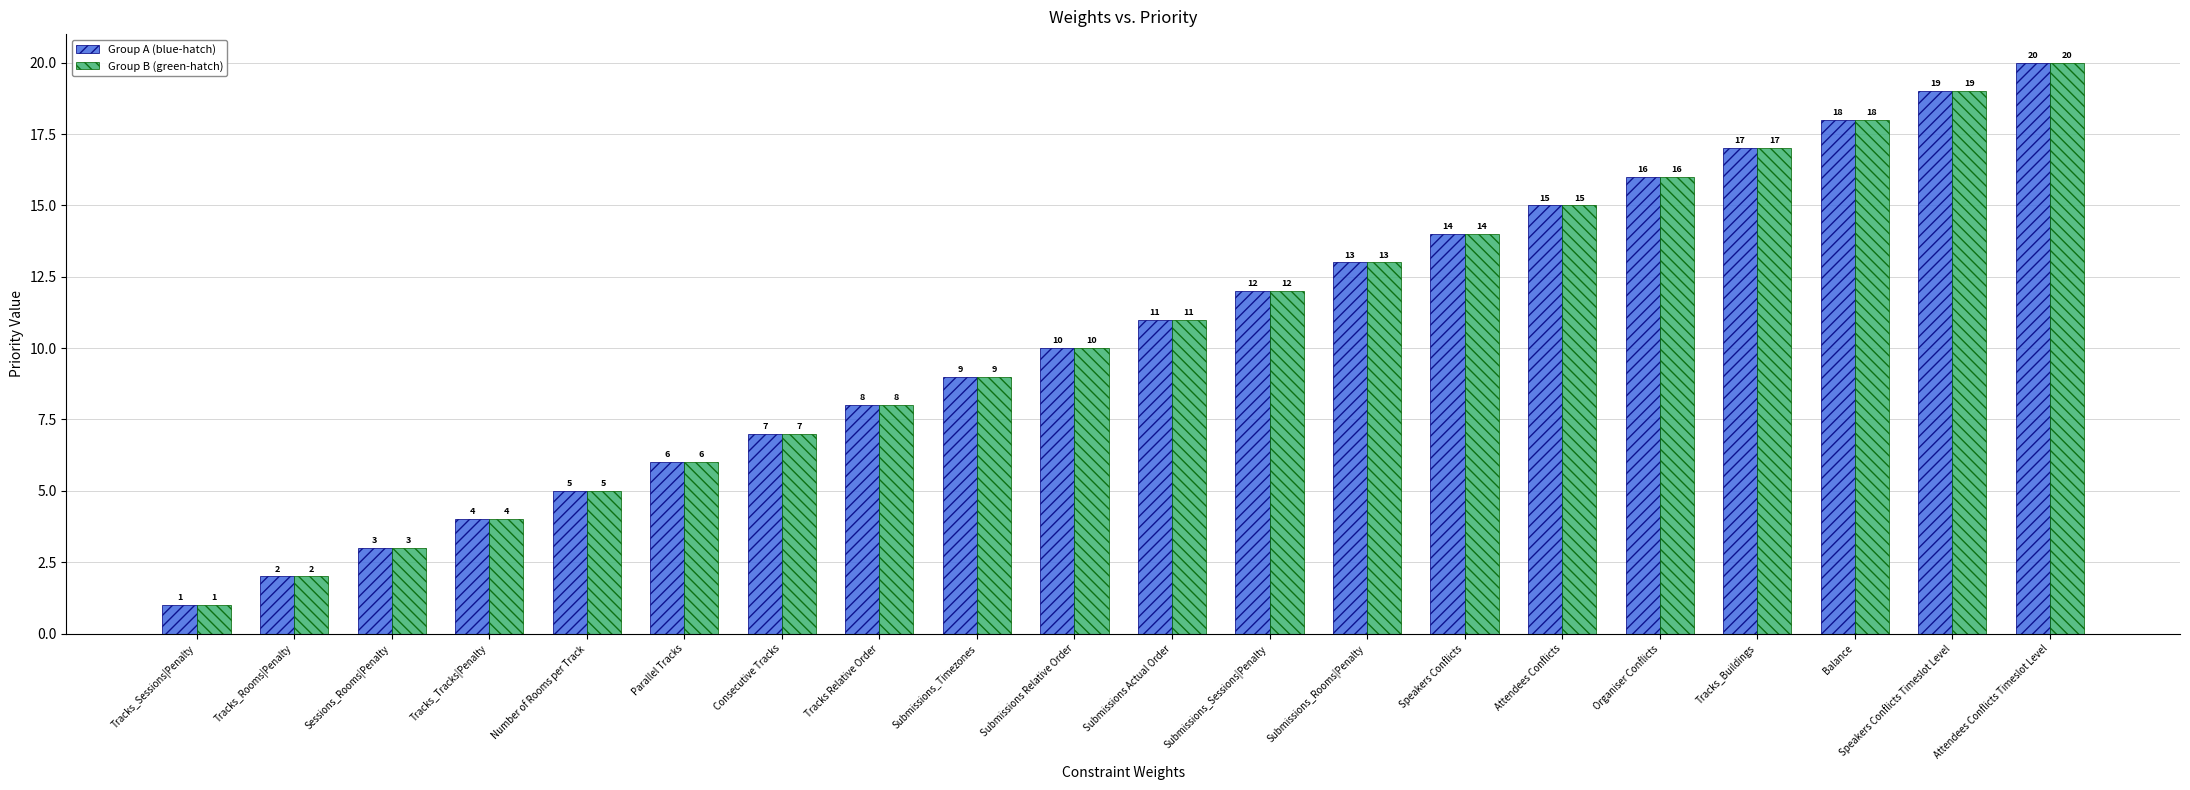

True or false: Group B (green-hatch) has a value of 3 at Submissions Actual Order.

False